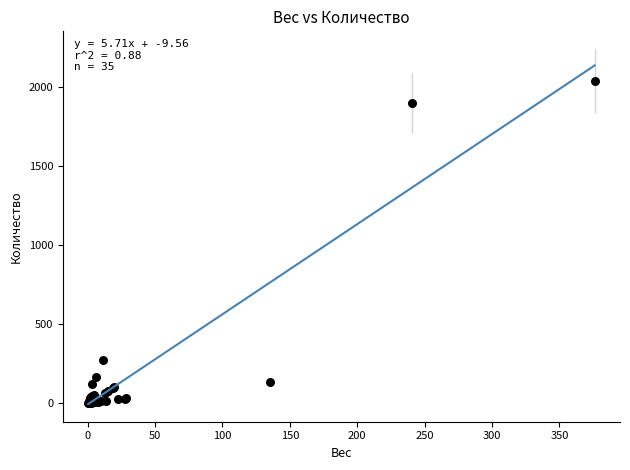

What Y value in the scatter plot is closest to 1020?

270.0